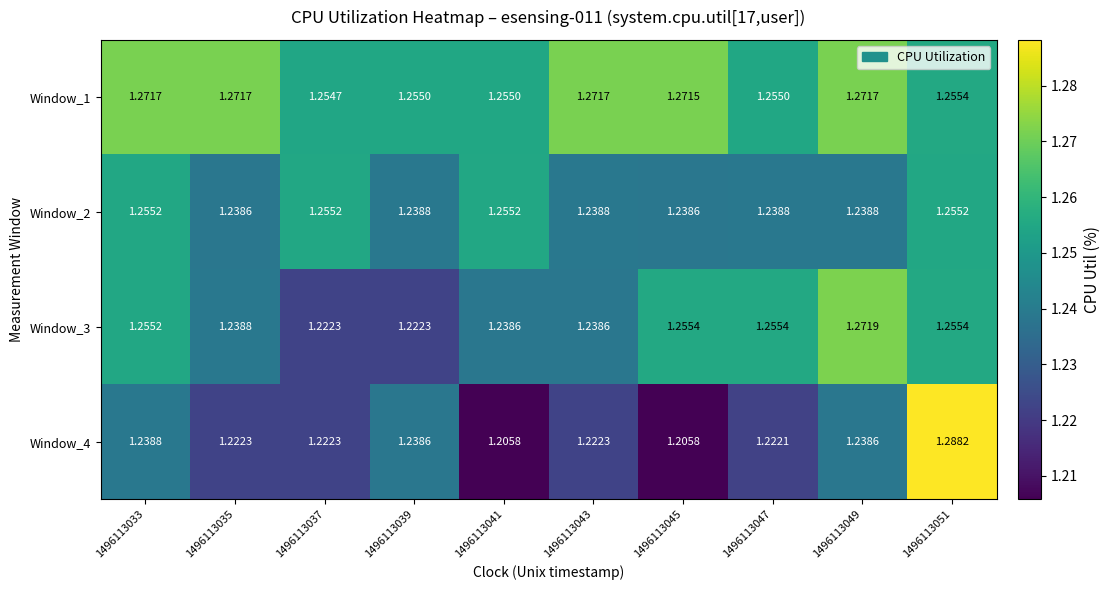

Is the value of Window_3 at 1496113051 greater than the value of Window_2 at 1496113049?

Yes